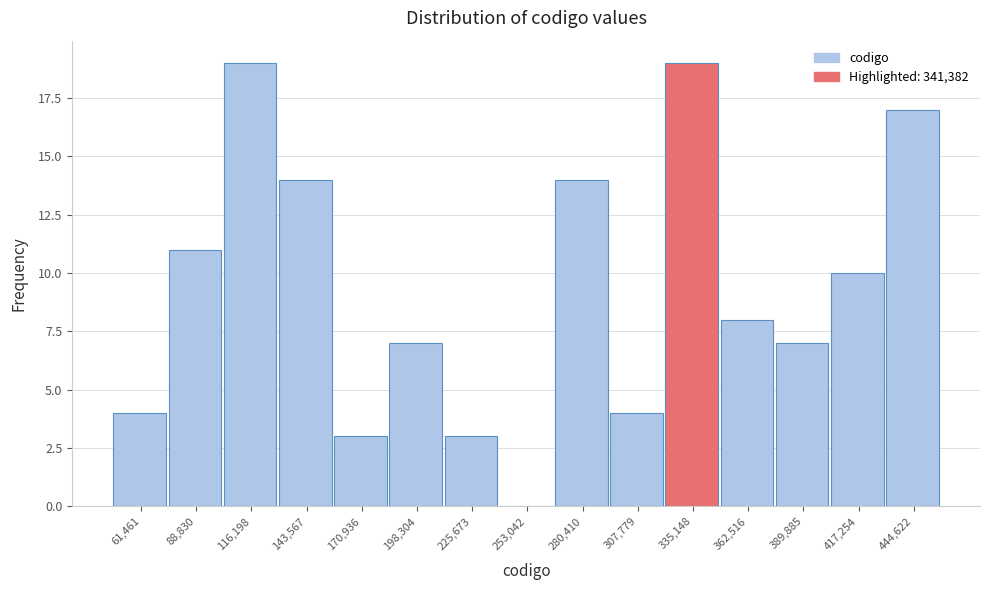

Reading left to right, transcribe this chart: for each bar, give the range it covers on the x-axis and its height. Neither the bar edges nor the heights are printed on the chart, so give them approximately, as read against the axes.

50000 to 75000: 4
75000 to 105000: 11
105000 to 130000: 19
130000 to 155000: 14
155000 to 185000: 3
185000 to 210000: 7
210000 to 240000: 3
240000 to 265000: 0
265000 to 295000: 14
295000 to 320000: 4
320000 to 350000: 19
350000 to 375000: 8
375000 to 405000: 7
405000 to 430000: 10
430000 to 460000: 17